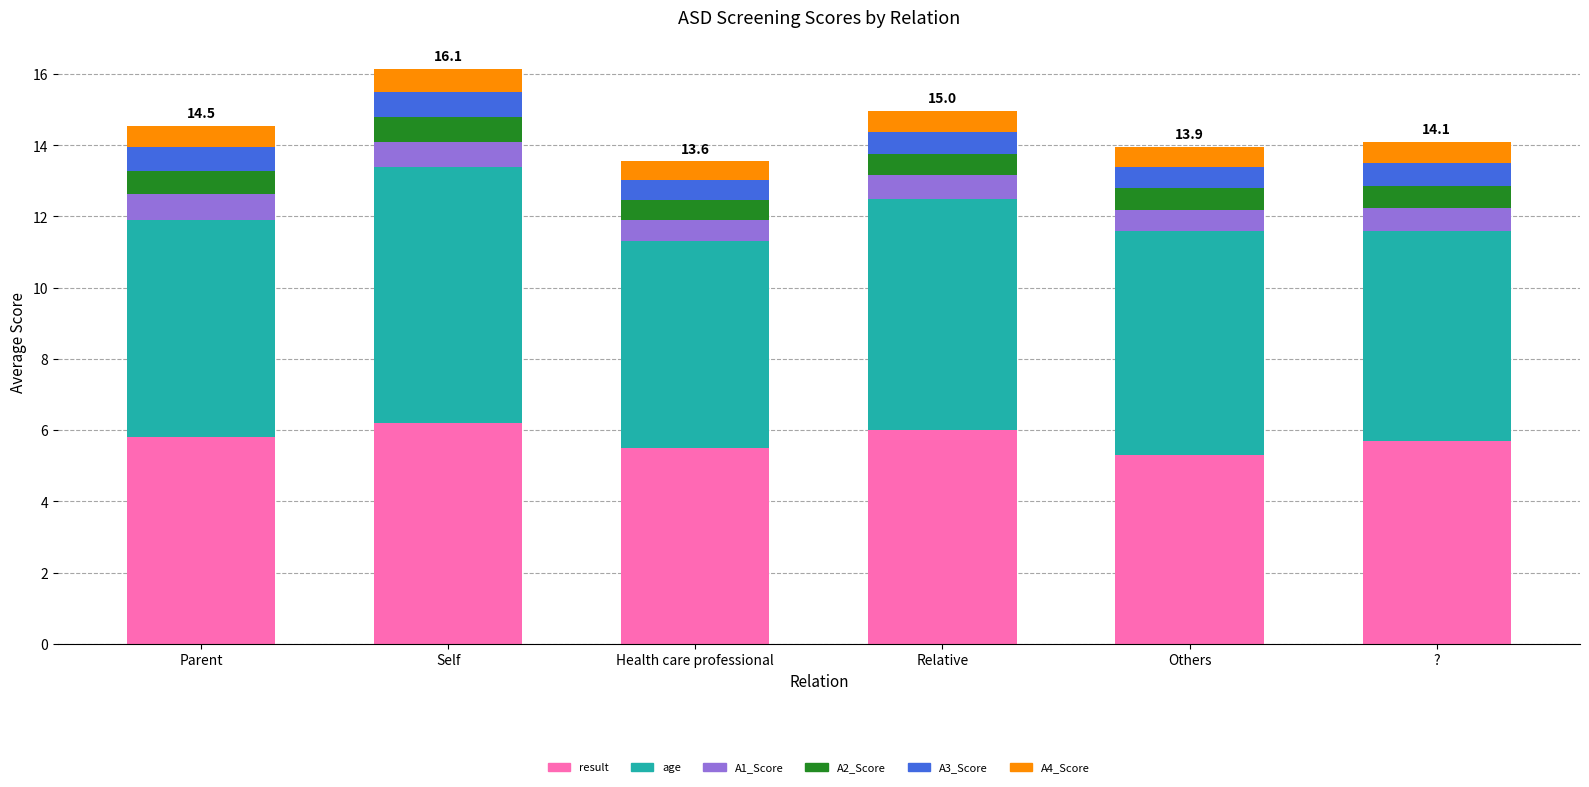

What is the difference between the maximum and minimum values in the result series?

0.9